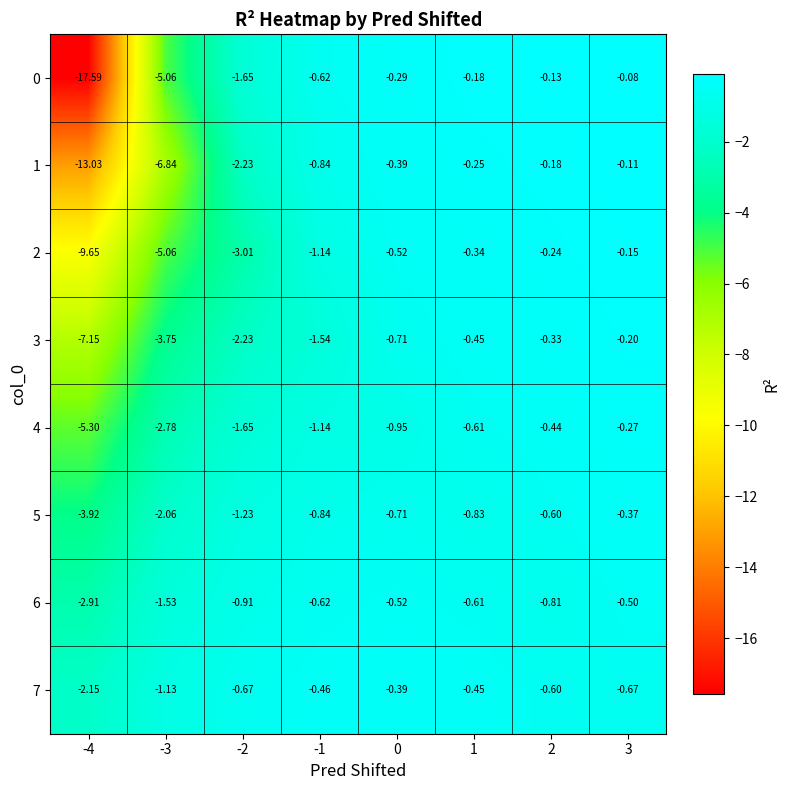

Is the value of 1 at -3 greater than the value of 5 at -2?

No